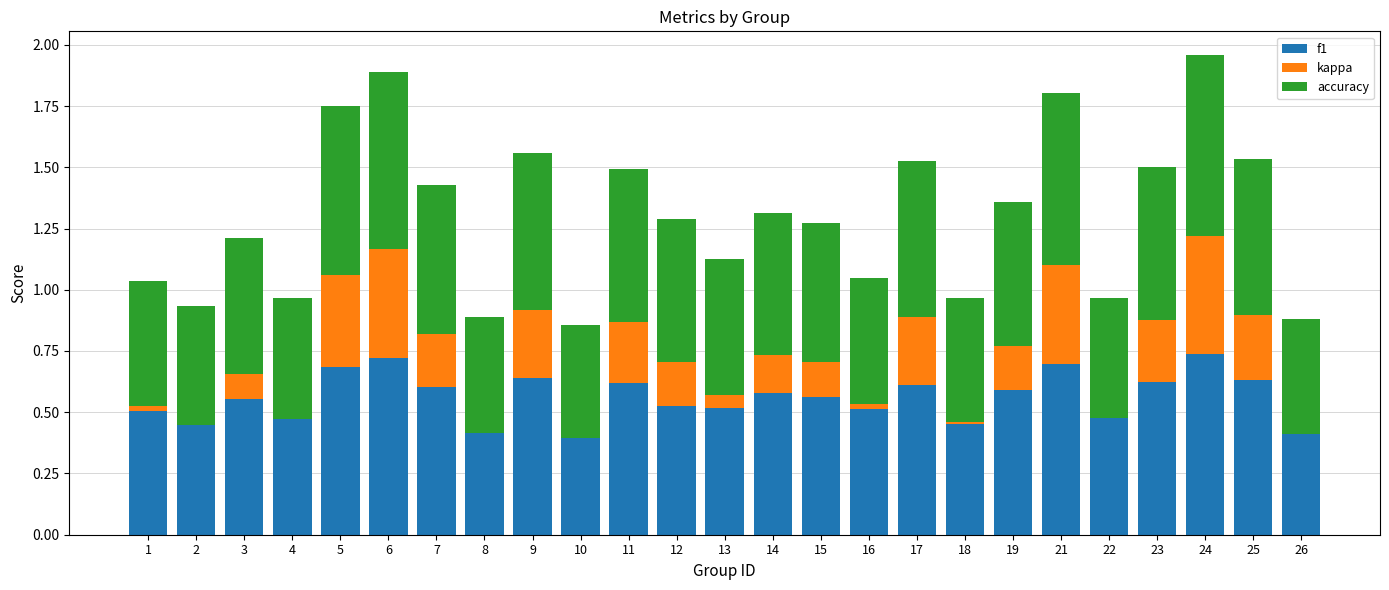

Where is kappa nearest to the value 0?

22